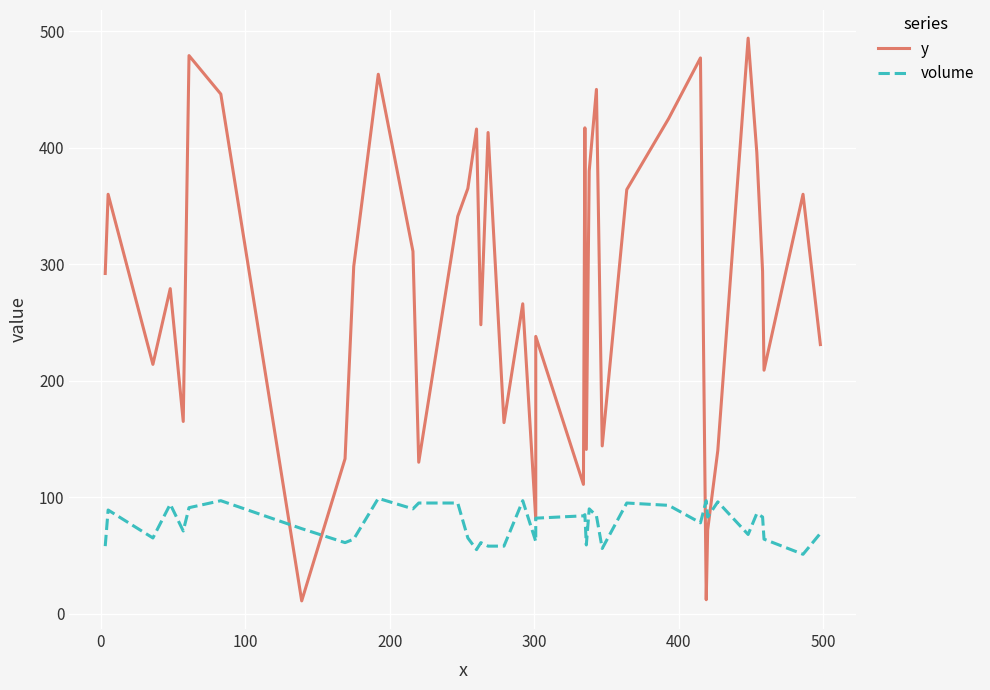

Does the chart display data point markers on the line(s)?

No